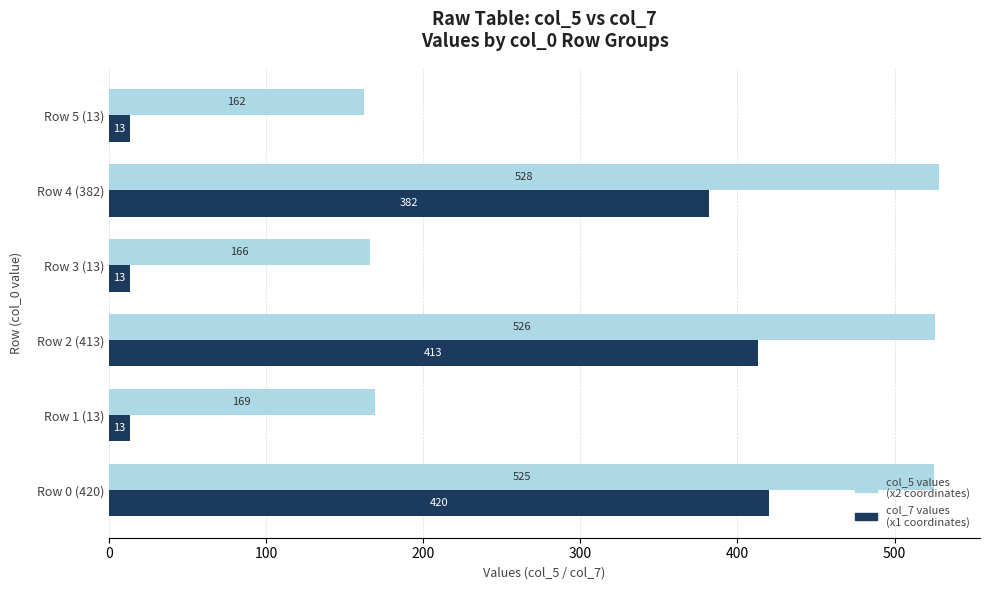

How many categories are shown in the chart?

6